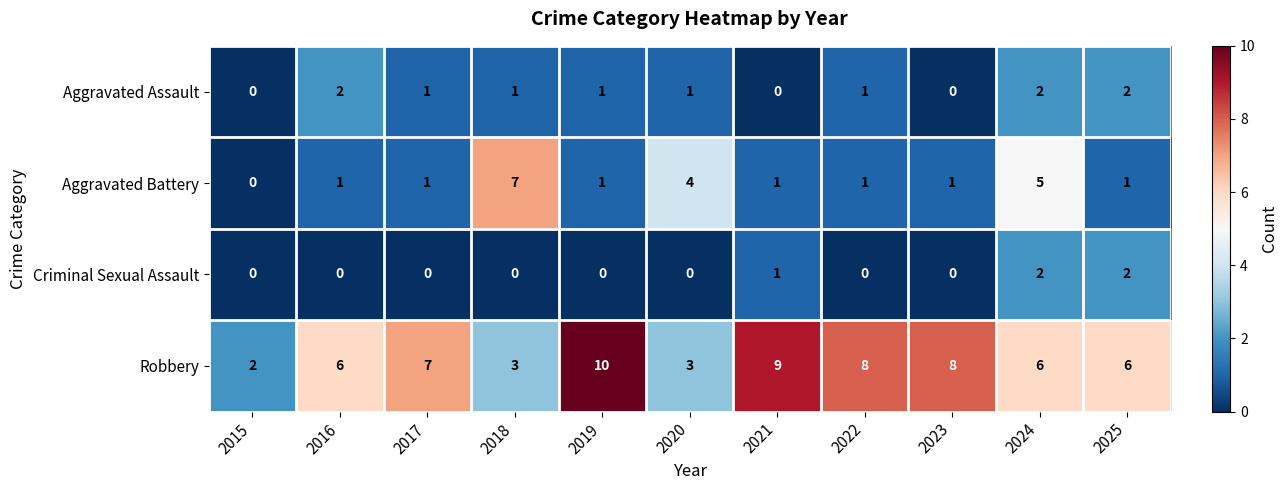

The value of Aggravated Assault at 2016 is 2. True or false?

True